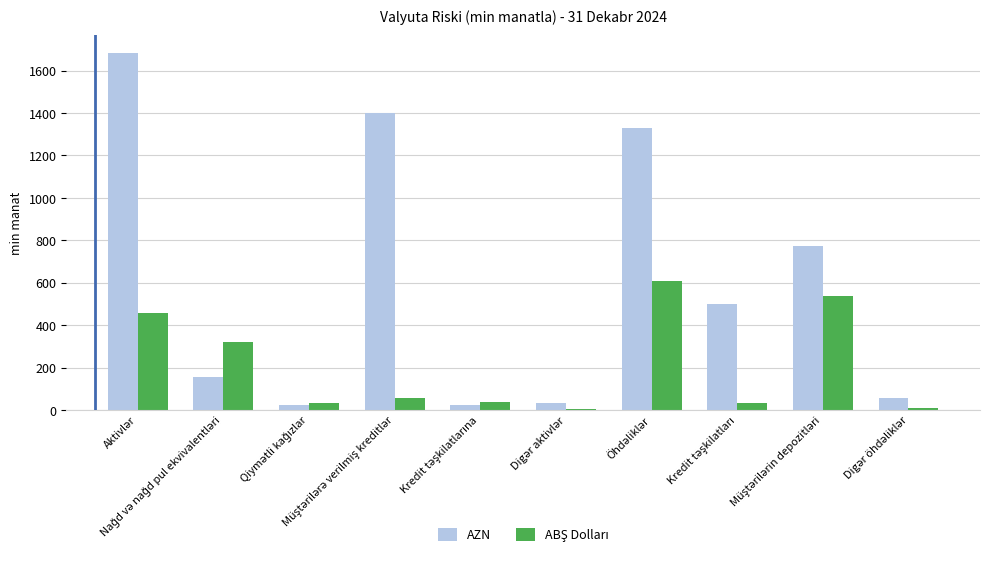

What is the sum of all AZN values?

5982.5